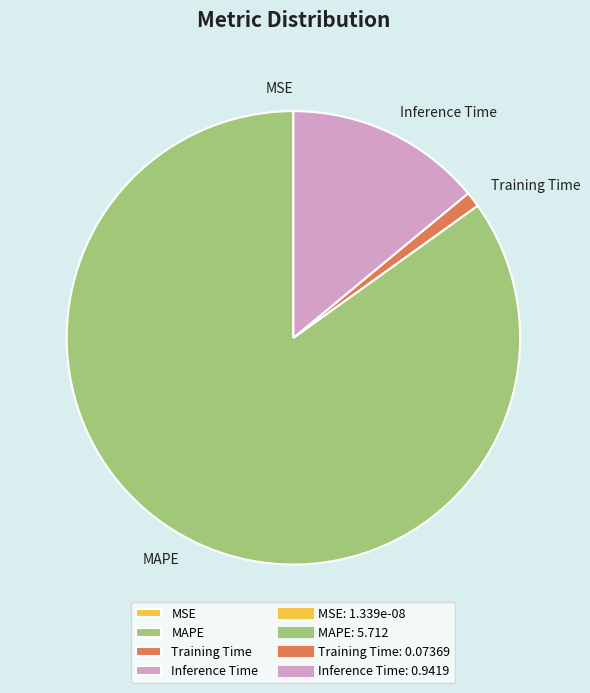

Is Inference Time the majority of the pie?

No